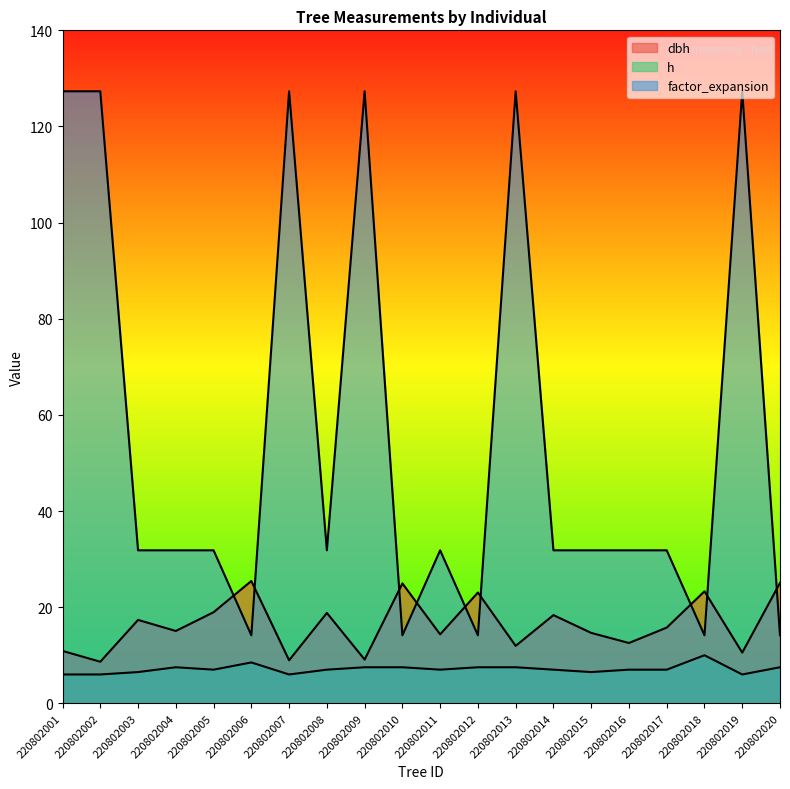

List the labels in order of factor_expansion value, largest first.

220802001, 220802002, 220802007, 220802009, 220802013, 220802019, 220802003, 220802004, 220802005, 220802008, 220802011, 220802014, 220802015, 220802016, 220802017, 220802006, 220802010, 220802012, 220802018, 220802020